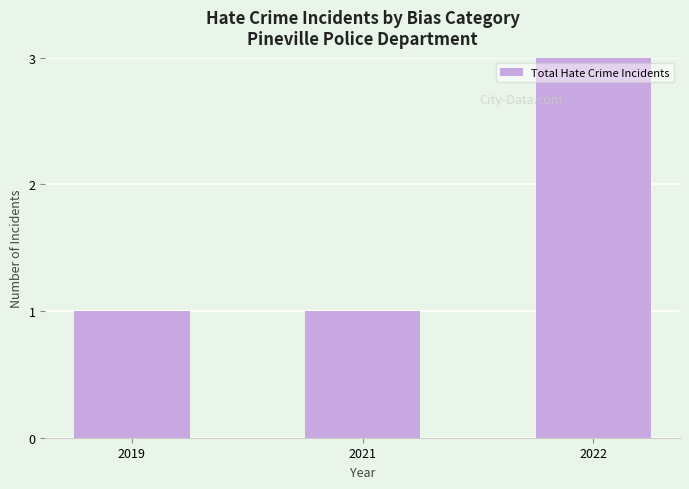

Count the values in the range 1 to 3.

3